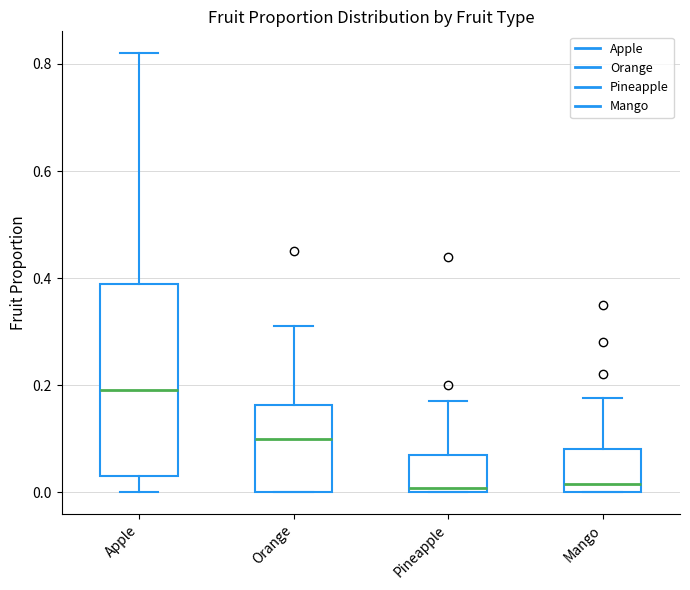

Which box is the tallest, from its lower edge to its upper edge?

Apple